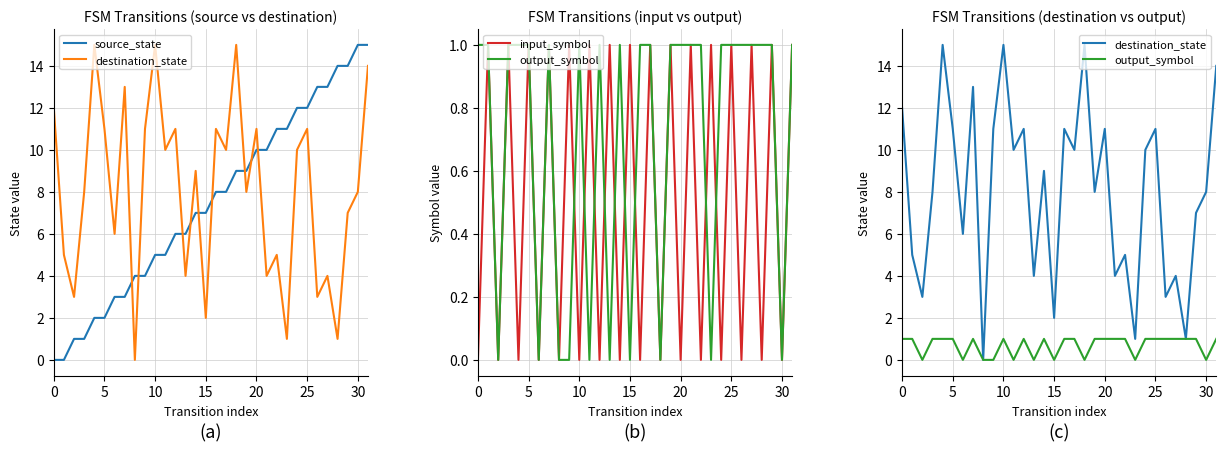

What are all the series names shown in the legend?

source_state, destination_state, input_symbol, output_symbol